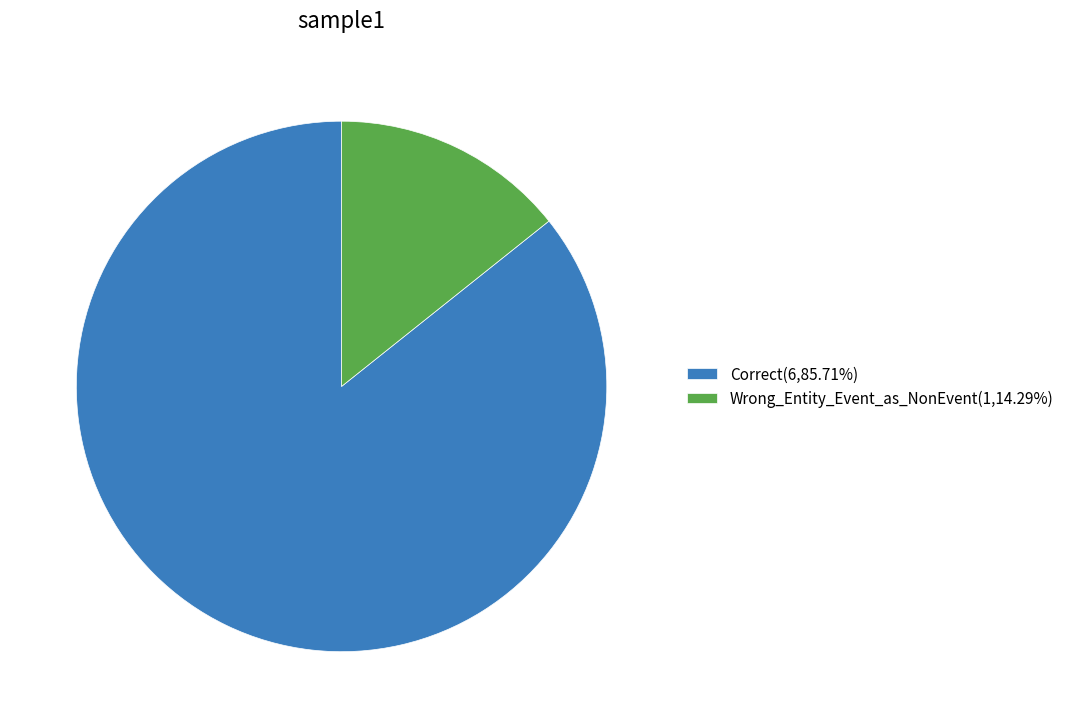

Which has a higher value, Wrong_Entity_Event_as_NonEvent or Correct?

Correct